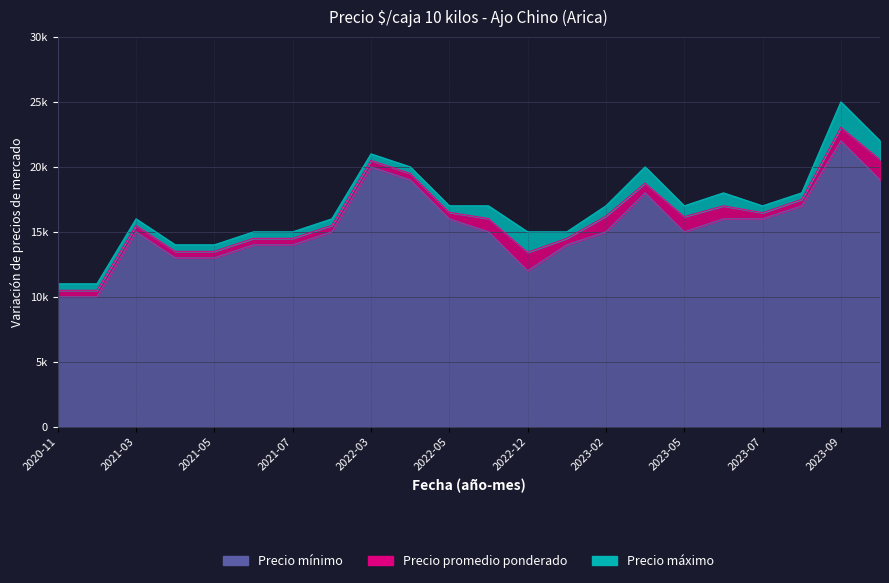

Reading left to right, what are all the values shown in this chart?

Precio mínimo: 2020-11=10000	2021-01=10000	2021-03=15000	2021-04=13000	2021-05=13000	2021-06=14000	2021-07=14000	2021-09=15000	2022-03=20000	2022-04=19000	2022-05=16000	2022-11=15000	2022-12=12000	2023-01=14000	2023-02=15000	2023-03=18000	2023-05=15000	2023-06=16000	2023-07=16000	2023-08=17000	2023-09=22000	2023-10=19000
Precio promedio ponderado: 2020-11=10500	2021-01=10500	2021-03=15500	2021-04=13500	2021-05=13500	2021-06=14500	2021-07=14500	2021-09=15500	2022-03=20500	2022-04=19500	2022-05=16500	2022-11=16025	2022-12=13425	2023-01=14500	2023-02=16212	2023-03=18750	2023-05=16167	2023-06=17000	2023-07=16472	2023-08=17500	2023-09=23048	2023-10=20564
Precio máximo: 2020-11=11000	2021-01=11000	2021-03=16000	2021-04=14000	2021-05=14000	2021-06=15000	2021-07=15000	2021-09=16000	2022-03=21000	2022-04=20000	2022-05=17000	2022-11=17000	2022-12=15000	2023-01=15000	2023-02=17000	2023-03=20000	2023-05=17000	2023-06=18000	2023-07=17000	2023-08=18000	2023-09=25000	2023-10=22000